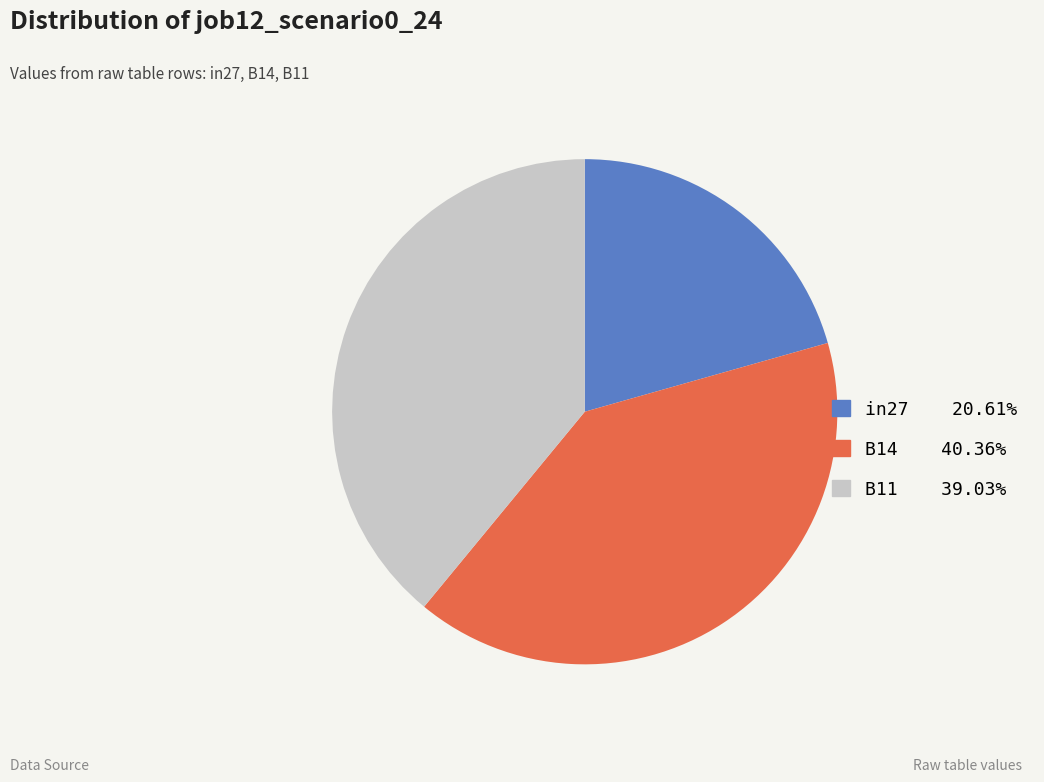

True or false: B14 accounts for 34% of the total.

False